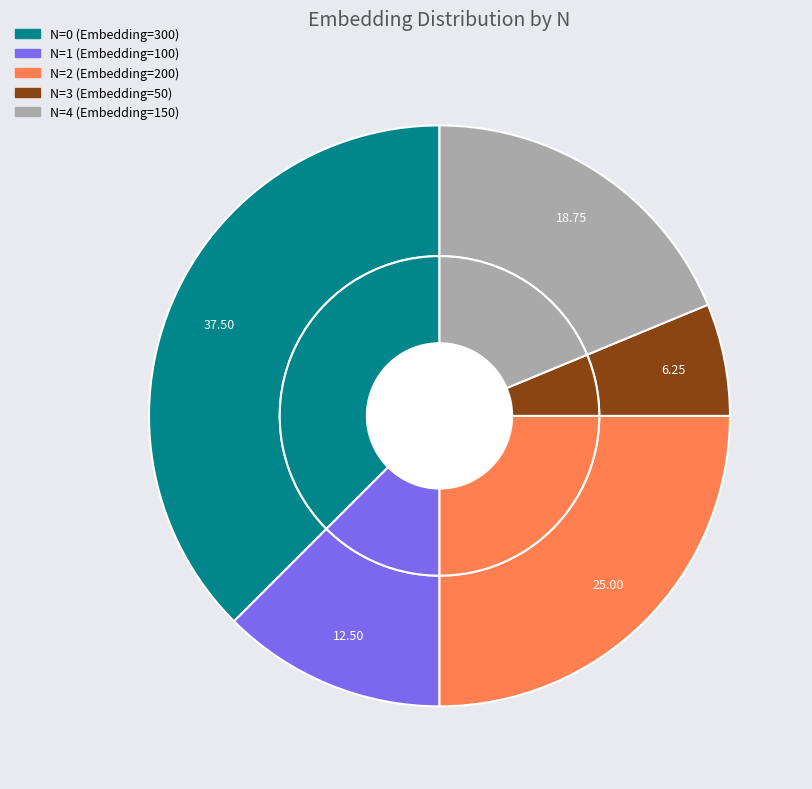

Is there a majority slice in this chart?

No